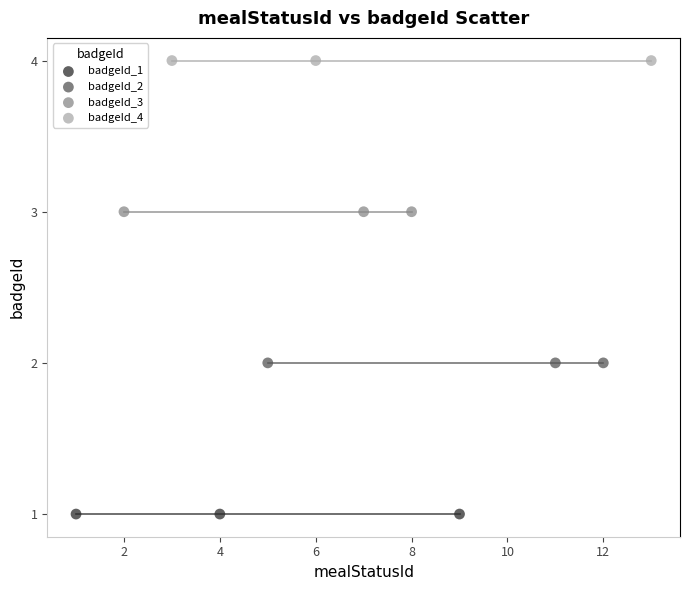

Which series reaches the maximum Y coordinate?

badgeId_4